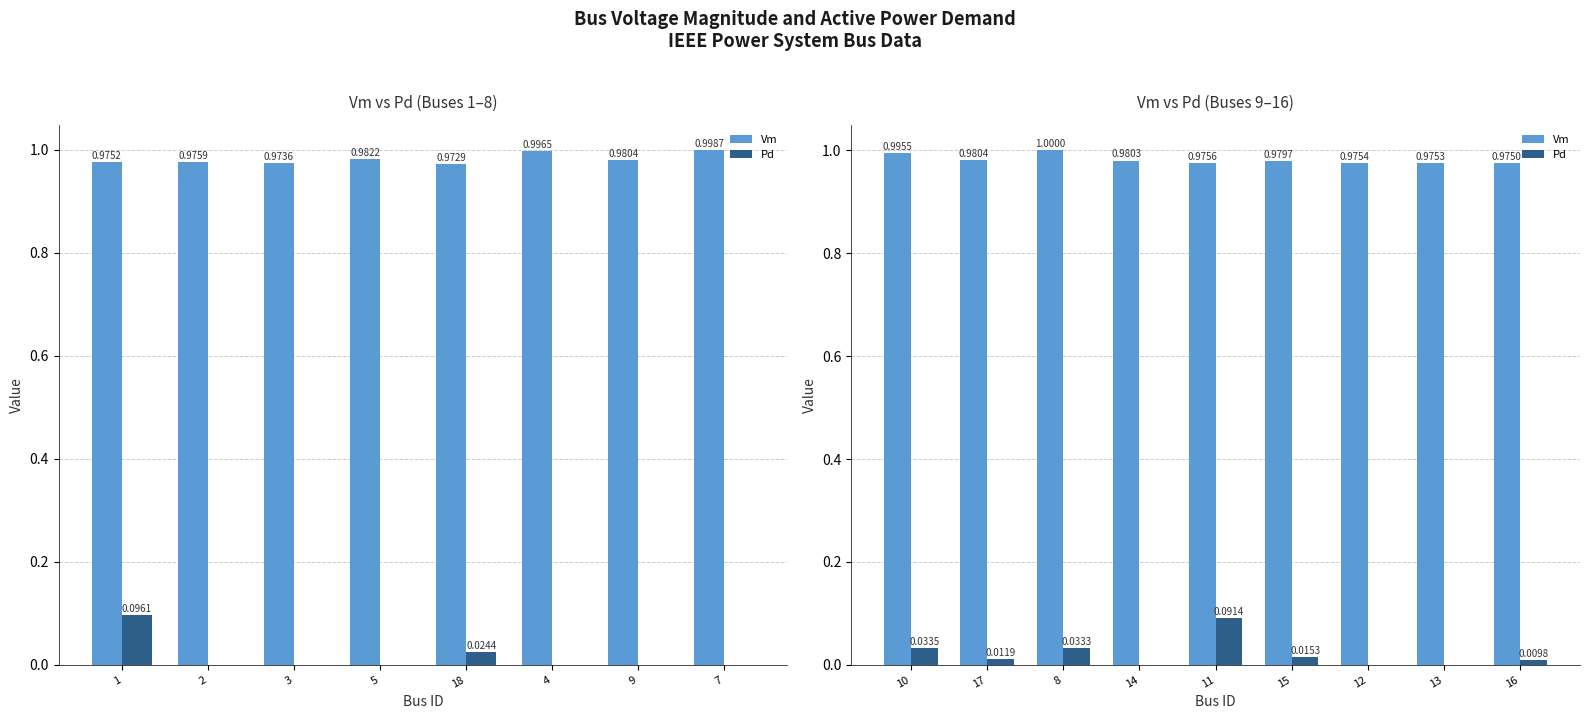

What is the difference between the highest and lowest values at 12?

1.0